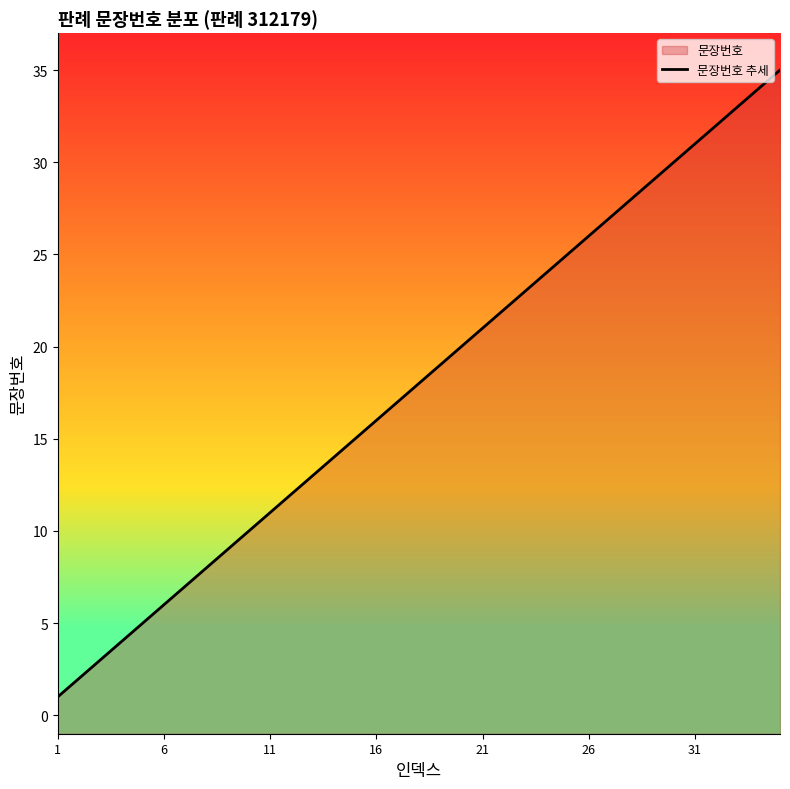

The chart shows a value of 10 at 31. True or false?

False